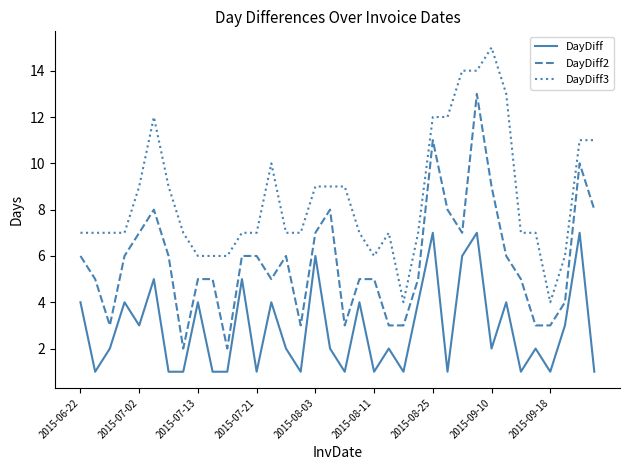

What is the greatest value displayed?

15